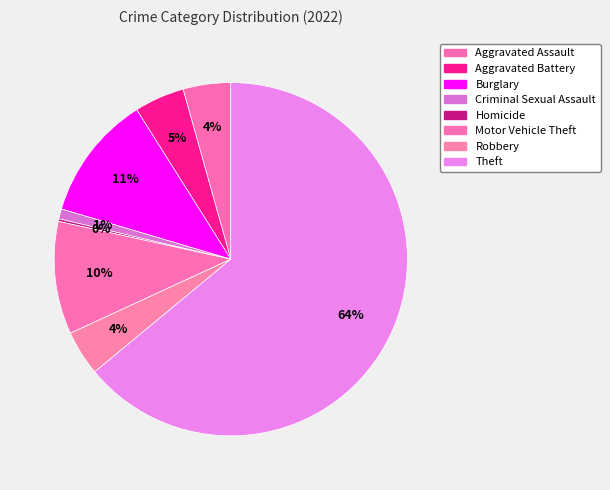

Is it true that Homicide is 9% of the pie?

False